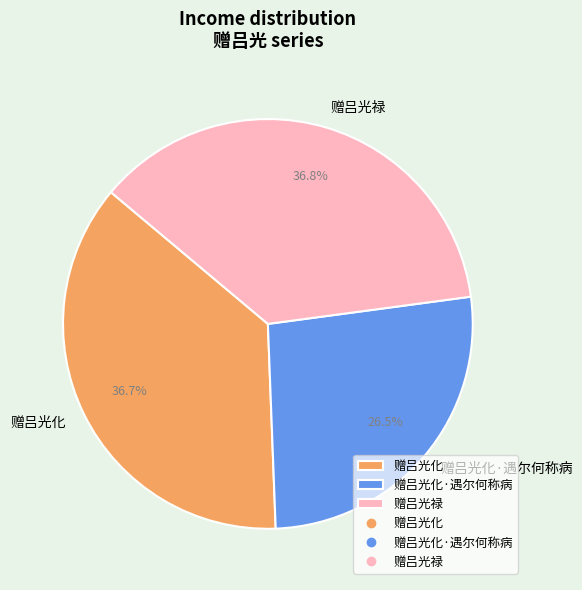

How many slices are in this pie chart?

3